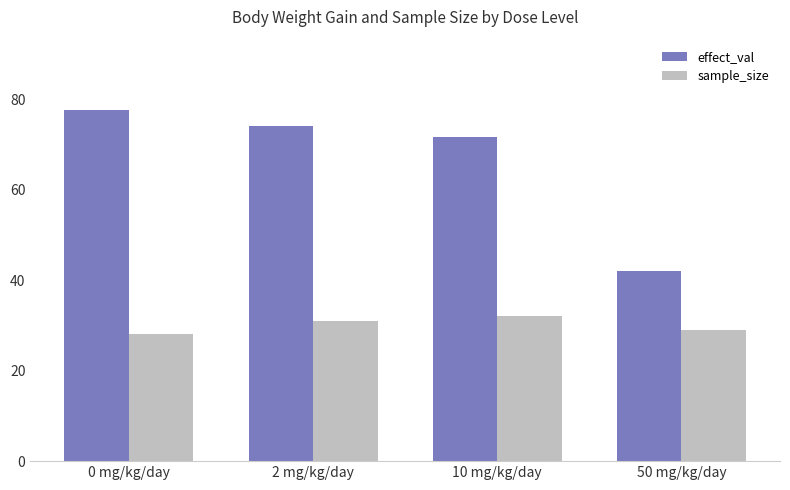

What is the label of the 2nd bar from the left?

2 mg/kg/day